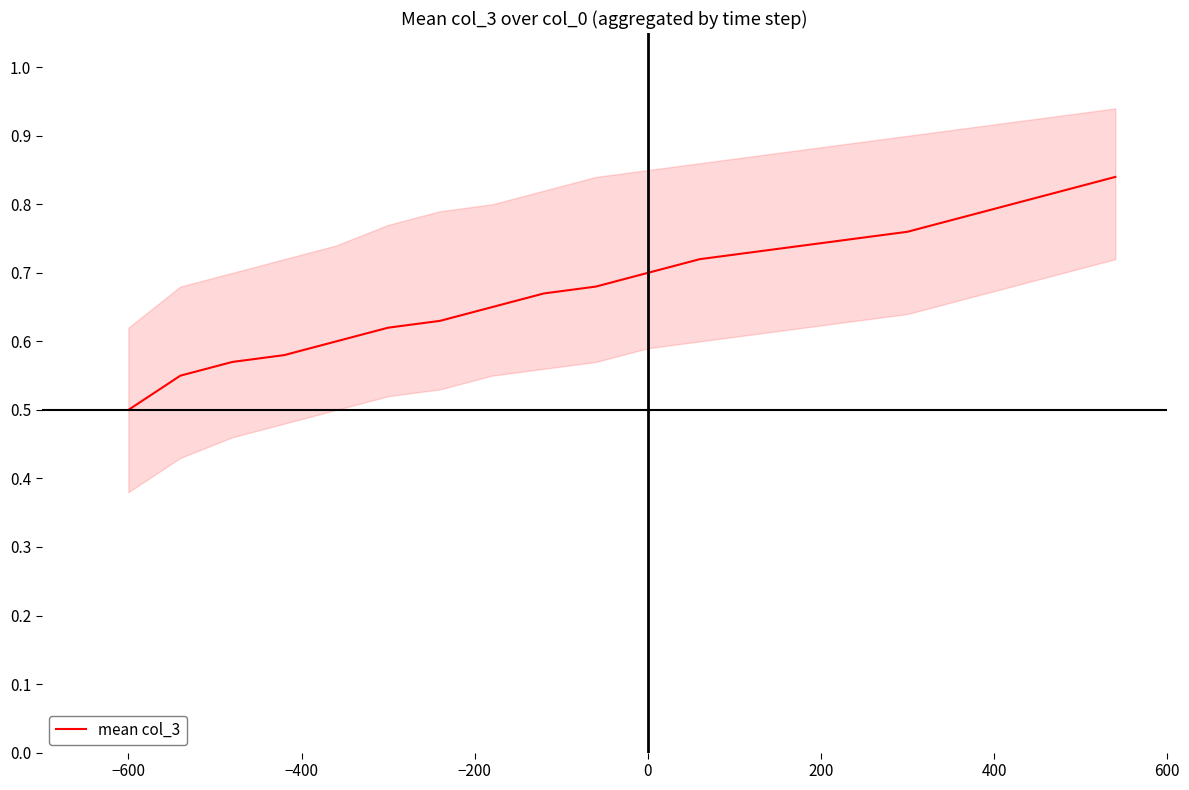

What is the minimum value for mean col_3?

0.5